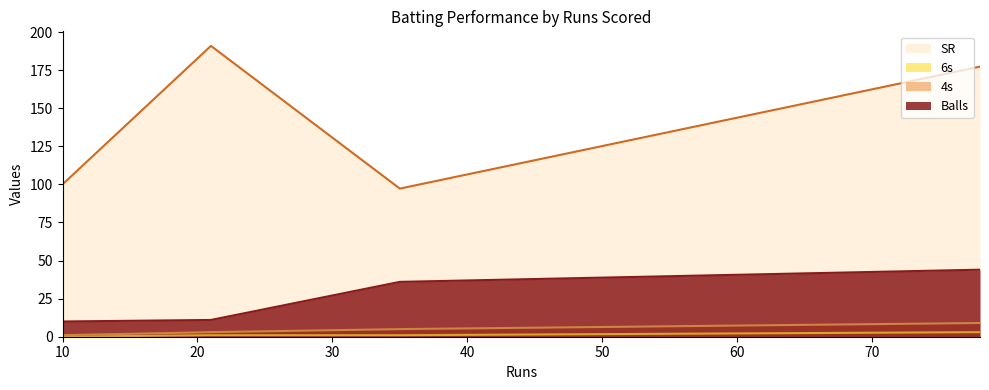

The Balls series shows 16.5 at Hardik Pandya. True or false?

False